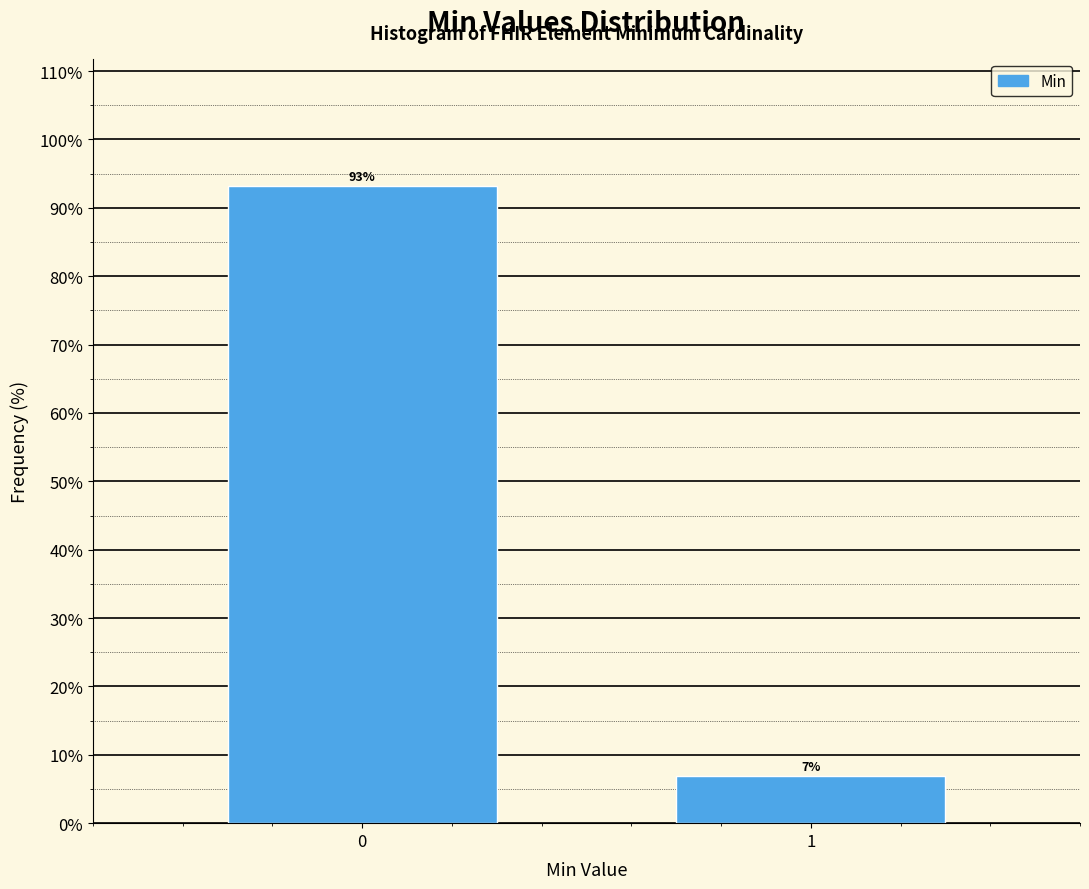

What is the maximum value shown in the chart?

93.2